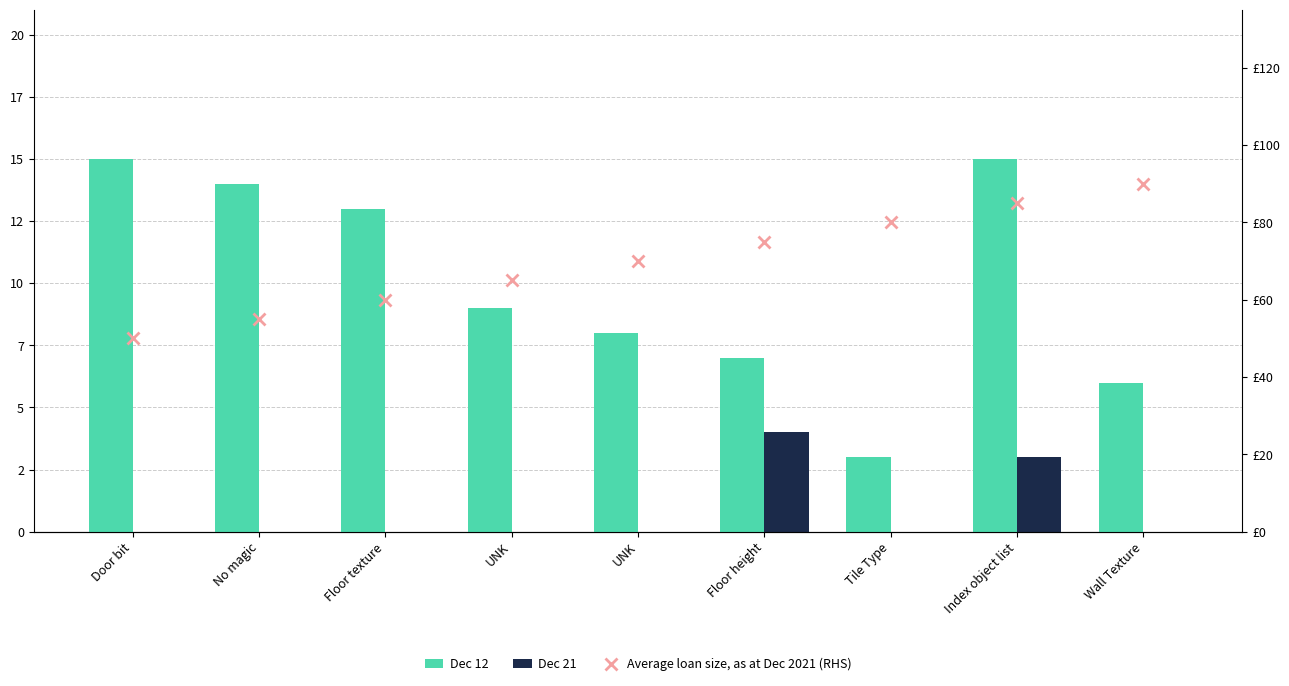

The value of Dec 21 at Door bit is 0. True or false?

True